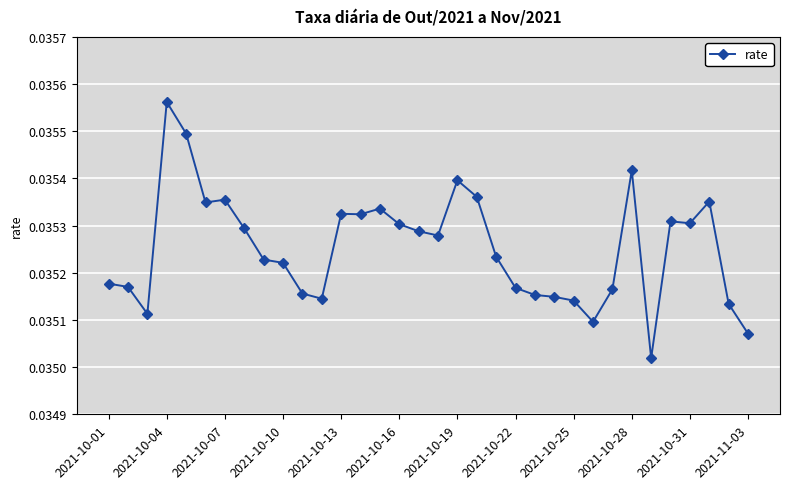

True or false: the data has more than 1 interior local peaks.

True